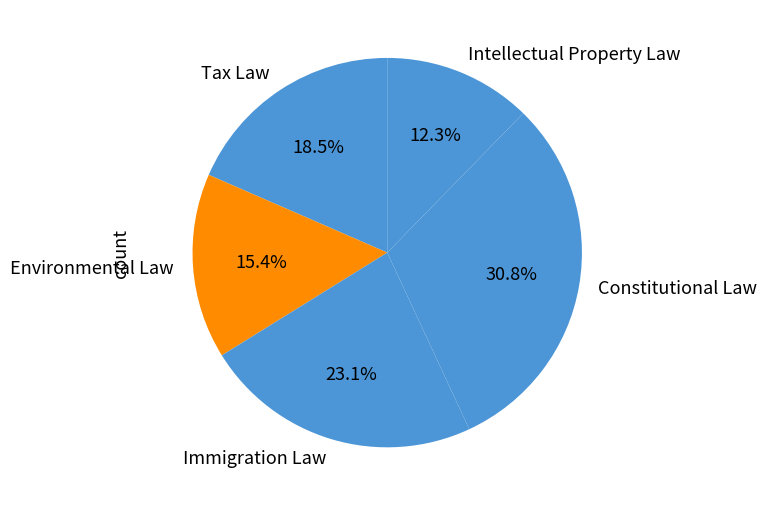

Rank the categories by value from lowest to highest.

Intellectual Property Law, Environmental Law, Tax Law, Immigration Law, Constitutional Law